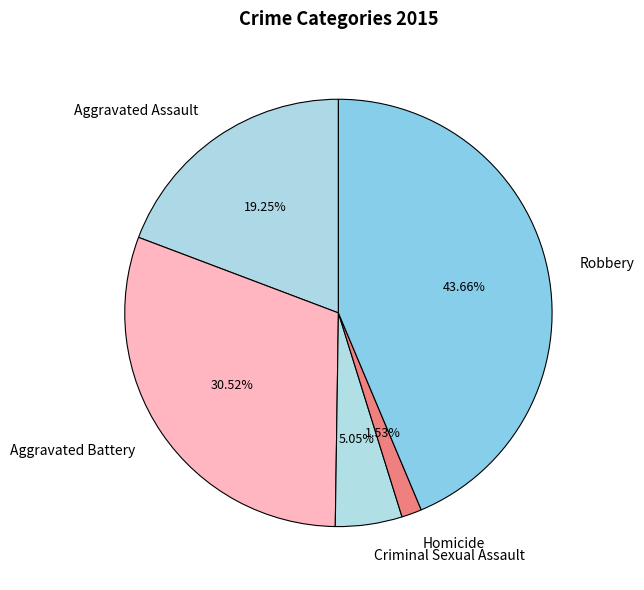

What percentage do Aggravated Assault and Aggravated Battery together represent?

49.8%